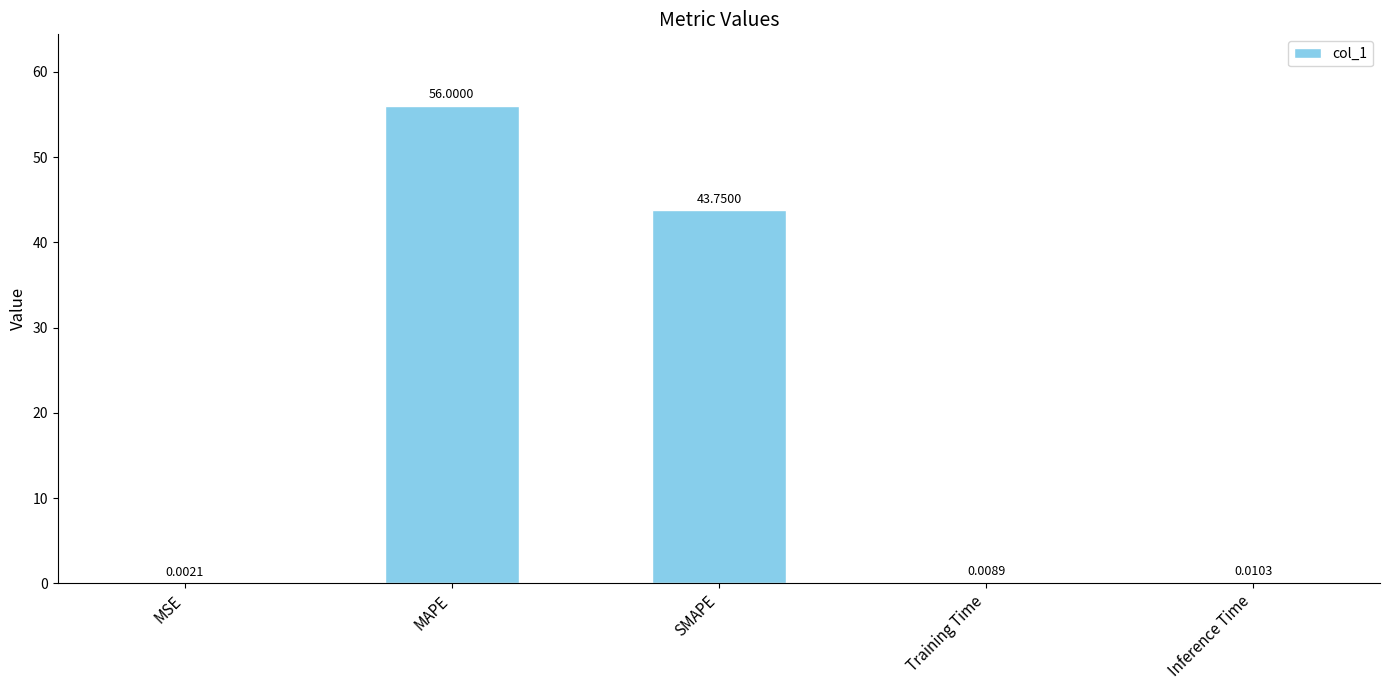

What is the sum of all values?

99.8